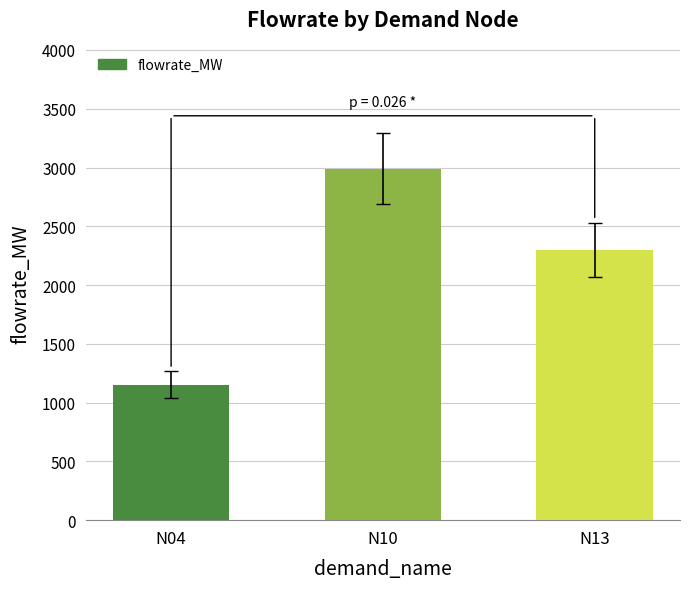

What is the ratio of the value at N10 to the value at N13?

1.3